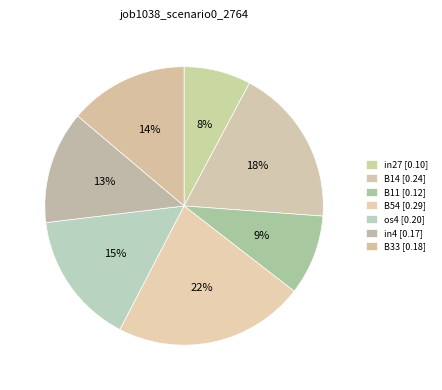

What percentage is the in27 slice, to the nearest percent?

8%